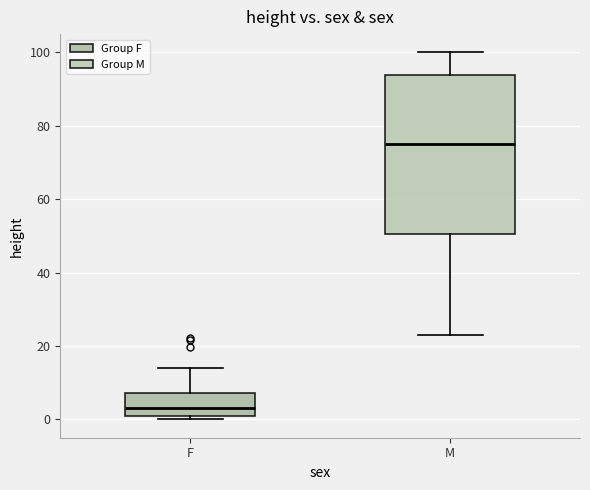

Reading left to right, read every box against the y-axis: the position of its median line, the range the box covers, and the ends of its whiskers. The values are not printed on the chart, so give them approximately, as read against the axis.

F: median 4, box 0 to 8, whiskers 0 (just below the box's lower edge) to 14
M: median 74, box 50 to 94, whiskers 24 to 100